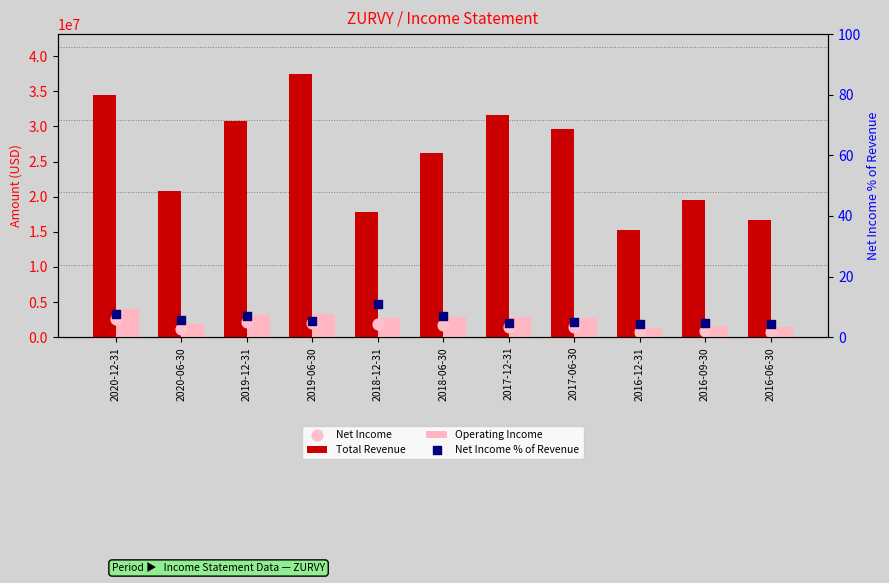

At how many categories does at least one series exceed 31746579?

2